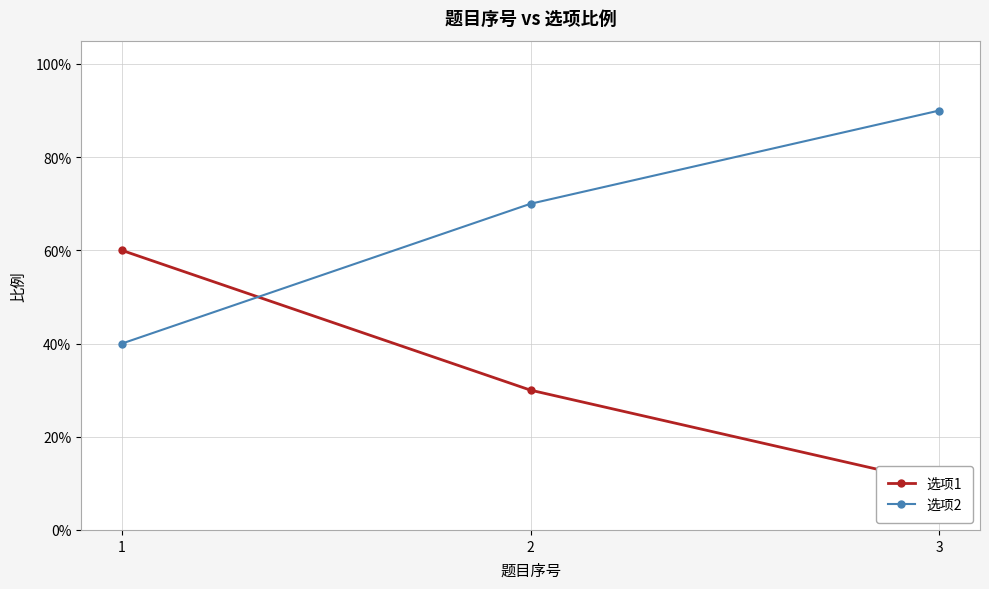

The 选项2 series shows 0.3 at 1. True or false?

False